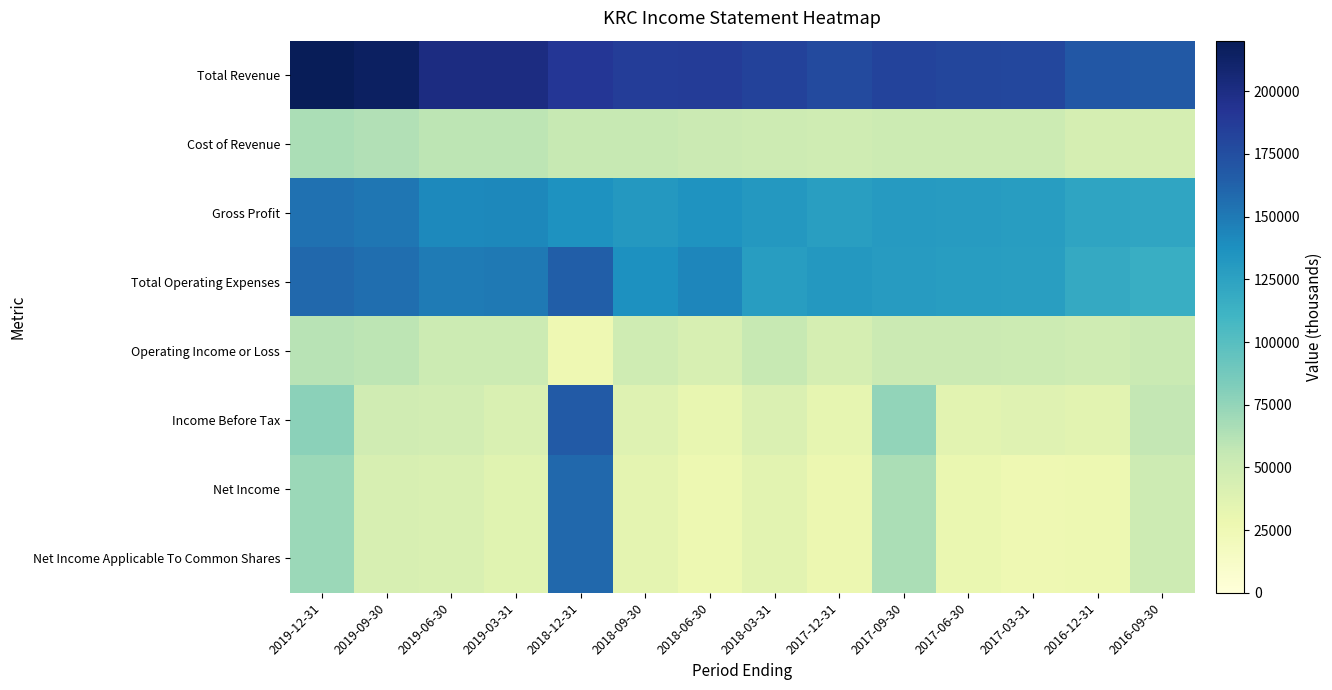

Reading right to left, extract all data points from this chart.

Total Revenue: 2016-09-30=168300	2016-12-31=168600	2017-03-31=179300	2017-06-30=180600	2017-09-30=181500	2017-12-31=177600	2018-03-31=182800	2018-06-30=187100	2018-09-30=186600	2018-12-31=190800	2019-03-31=201200	2019-06-30=200500	2019-09-30=215500	2019-12-31=220200
Cost of Revenue: 2016-09-30=45500	2016-12-31=45500	2017-03-31=50800	2017-06-30=51400	2017-09-30=51000	2017-12-31=49500	2018-03-31=50400	2018-06-30=52000	2018-09-30=54200	2018-12-31=54200	2019-03-31=58800	2019-06-30=58600	2019-09-30=63400	2019-12-31=65600
Gross Profit: 2016-09-30=122800	2016-12-31=123100	2017-03-31=128500	2017-06-30=129200	2017-09-30=130500	2017-12-31=128100	2018-03-31=132400	2018-06-30=135100	2018-09-30=132400	2018-12-31=136600	2019-03-31=142400	2019-06-30=141900	2019-09-30=152100	2019-12-31=154600
Total Operating Expenses: 2016-09-30=115800	2016-12-31=119300	2017-03-31=128000	2017-06-30=128400	2017-09-30=129100	2017-12-31=132300	2018-03-31=128400	2018-06-30=143400	2018-09-30=137500	2018-12-31=164600	2019-03-31=150000	2019-06-30=149300	2019-09-30=156400	2019-12-31=159500
Operating Income or Loss: 2016-09-30=52500	2016-12-31=49300	2017-03-31=51300	2017-06-30=52200	2017-09-30=52400	2017-12-31=45300	2018-03-31=54400	2018-06-30=43700	2018-09-30=49100	2018-12-31=26200	2019-03-31=51200	2019-06-30=51200	2019-09-30=59100	2019-12-31=60800
Income Before Tax: 2016-09-30=56400	2016-12-31=35400	2017-03-31=37300	2017-06-30=35300	2017-09-30=75500	2017-12-31=32500	2018-03-31=41000	2018-06-30=31800	2018-09-30=38300	2018-12-31=166900	2019-03-31=41800	2019-06-30=47200	2019-09-30=48300	2019-12-31=77900
Net Income: 2016-09-30=50200	2016-12-31=26800	2017-03-31=25900	2017-06-30=29300	2017-09-30=66100	2017-12-31=28000	2018-03-31=35800	2018-06-30=27000	2018-09-30=33900	2018-12-31=159700	2019-03-31=36400	2019-06-30=41700	2019-09-30=43300	2019-12-31=72000
Net Income Applicable To Common Shares: 2016-09-30=50200	2016-12-31=26800	2017-03-31=25900	2017-06-30=29300	2017-09-30=66100	2017-12-31=28000	2018-03-31=35800	2018-06-30=27000	2018-09-30=33900	2018-12-31=159700	2019-03-31=36400	2019-06-30=41700	2019-09-30=43300	2019-12-31=72000